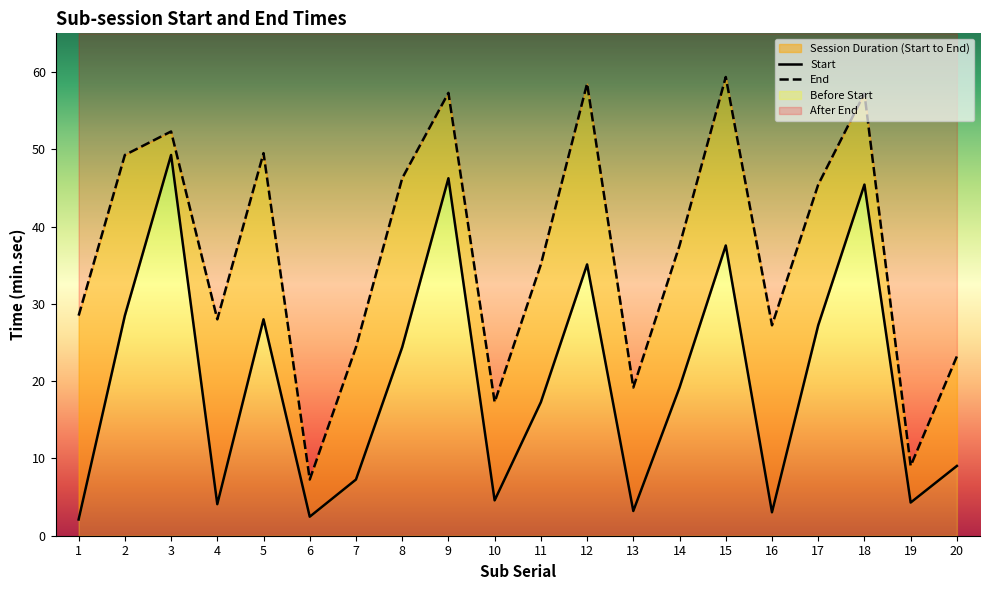

How many lines are shown in the chart?

2